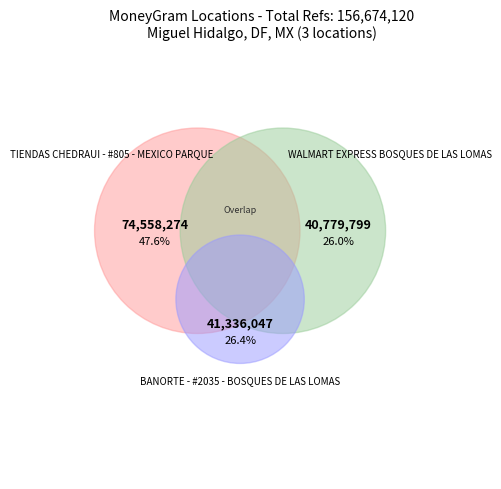

Between TIENDAS CHEDRAUI - #805 - MEXICO PARQUE and WALMART EXPRESS BOSQUES DE LAS LOMAS, which is larger?

TIENDAS CHEDRAUI - #805 - MEXICO PARQUE